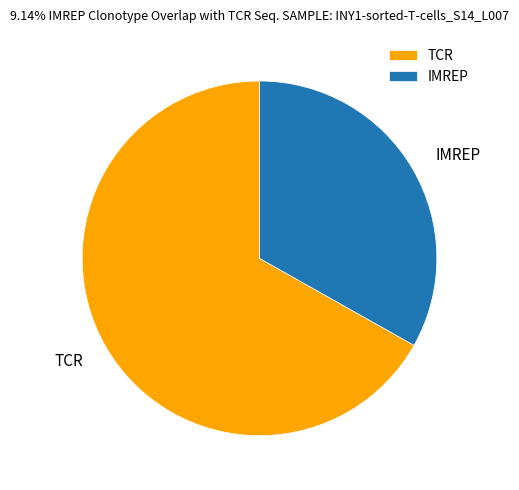

How many slices are in this pie chart?

2